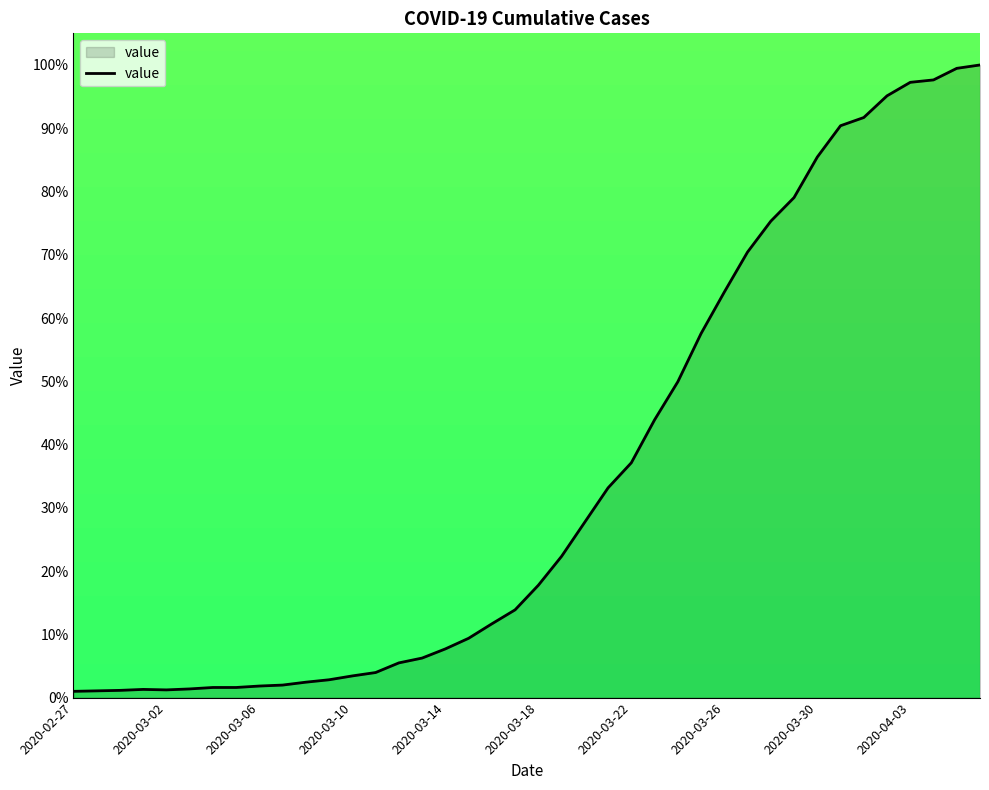

What is the difference between the maximum and minimum values?

99.0